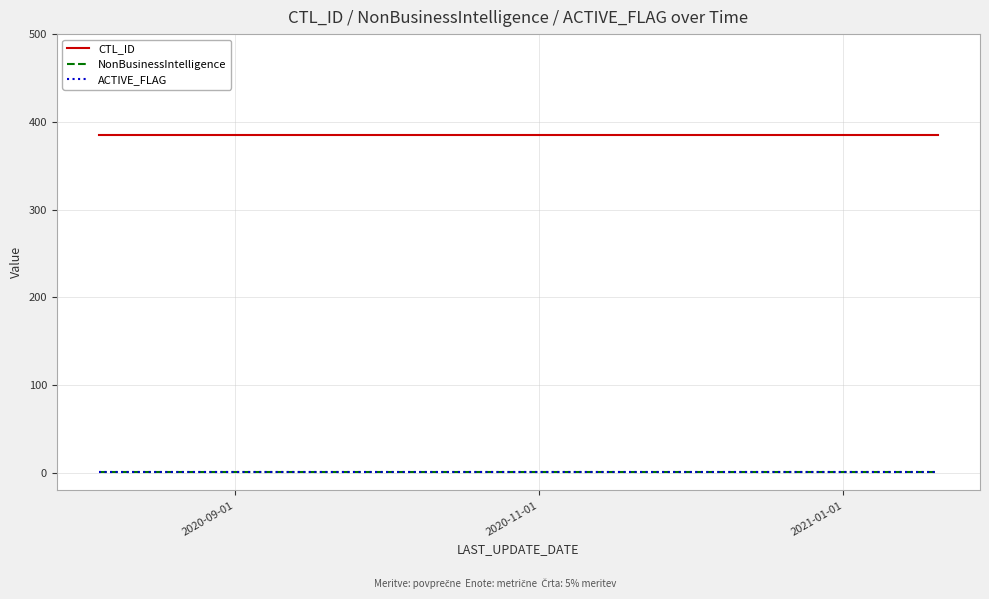

What is the average value of the ACTIVE_FLAG series?

1